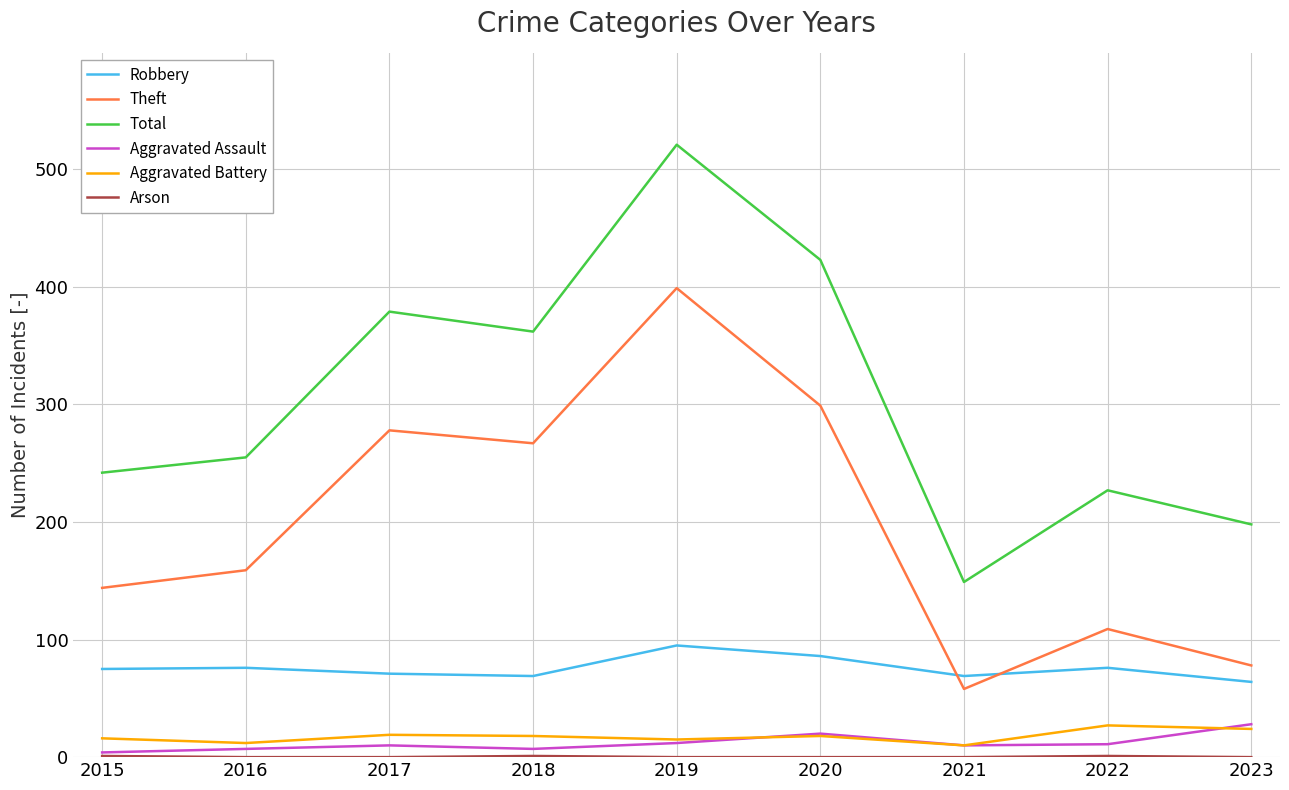

Between 2015 and 2019, which series saw the biggest shift?

Total